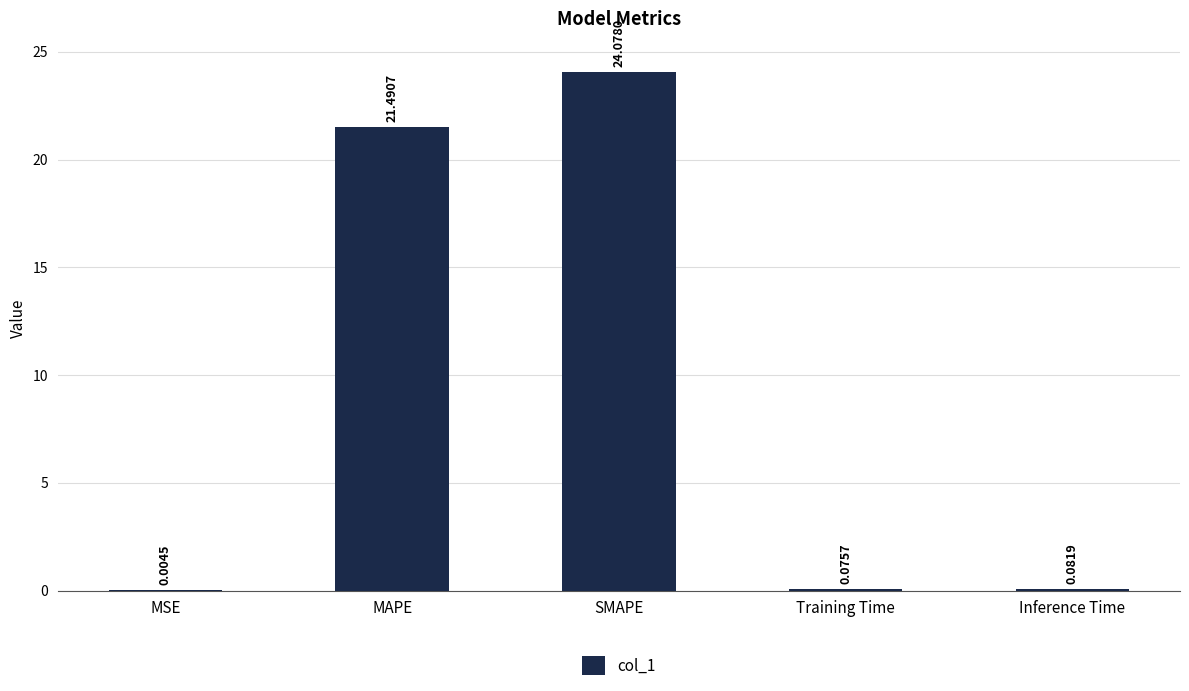

Which category has the highest value across all series?

SMAPE